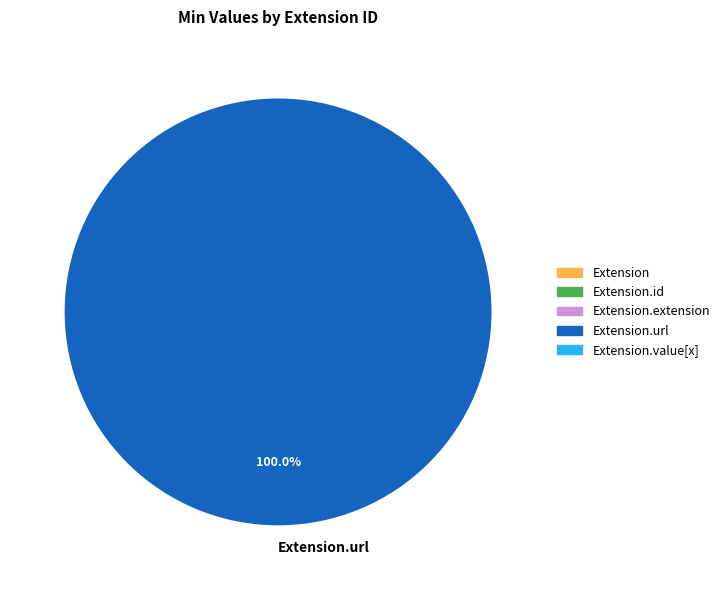

Which category accounts for the majority?

Extension.url